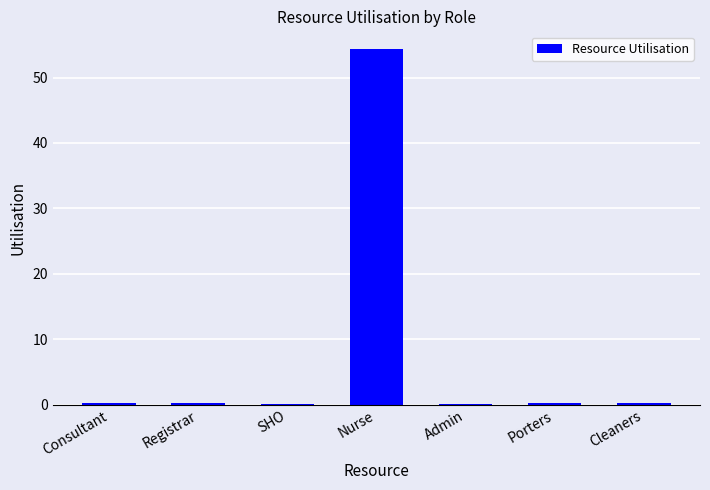

Read the value at Porters.

0.3